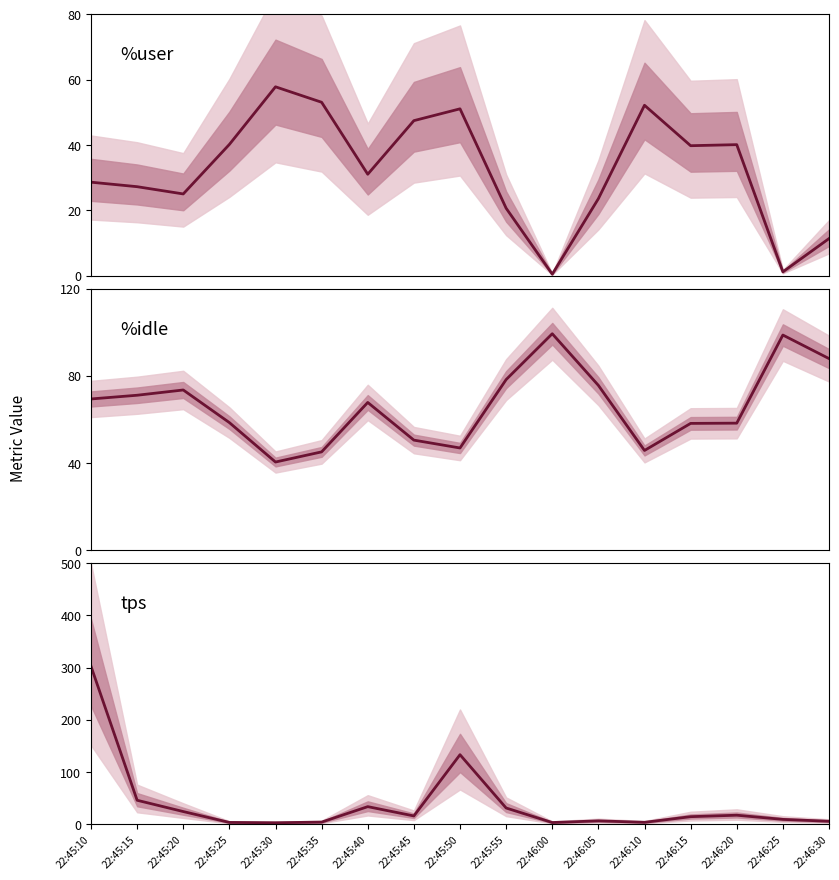

Reading left to right, transcribe all the data shown in this chart.

%user: 22:45:10=28.6	22:45:15=27.2	22:45:20=25.0	22:45:25=40.2	22:45:30=57.8	22:45:35=53.1	22:45:40=31.0	22:45:45=47.4	22:45:50=51.1	22:45:55=20.6	22:46:00=0.4	22:46:05=23.6	22:46:10=52.1	22:46:15=39.8	22:46:20=40.1	22:46:25=1.1	22:46:30=11.3
%idle: 22:45:10=69.3	22:45:15=71.0	22:45:20=73.5	22:45:25=58.5	22:45:30=40.4	22:45:35=45.0	22:45:40=67.7	22:45:45=50.4	22:45:50=46.8	22:45:55=78.2	22:46:00=99.3	22:46:05=75.6	22:46:10=45.7	22:46:15=58.1	22:46:20=58.2	22:46:25=98.7	22:46:30=87.9
tps: 22:45:10=302.4	22:45:15=46.0	22:45:20=24.4	22:45:25=3.6	22:45:30=3.0	22:45:35=4.2	22:45:40=33.8	22:45:45=16.0	22:45:50=133.2	22:45:55=31.2	22:46:00=3.4	22:46:05=6.6	22:46:10=3.8	22:46:15=14.6	22:46:20=17.4	22:46:25=9.4	22:46:30=5.8